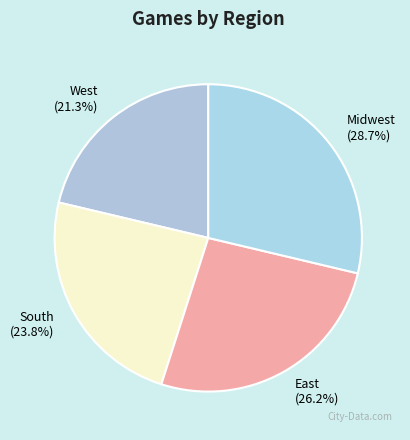

Is the sum of South and Midwest greater than half?

Yes